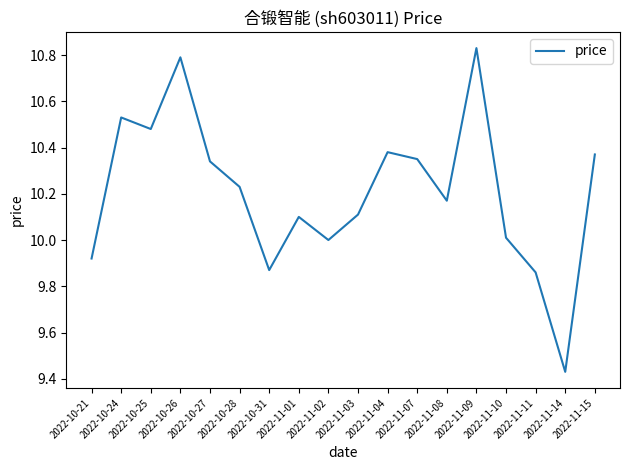

How many distinct data groups are displayed?

1